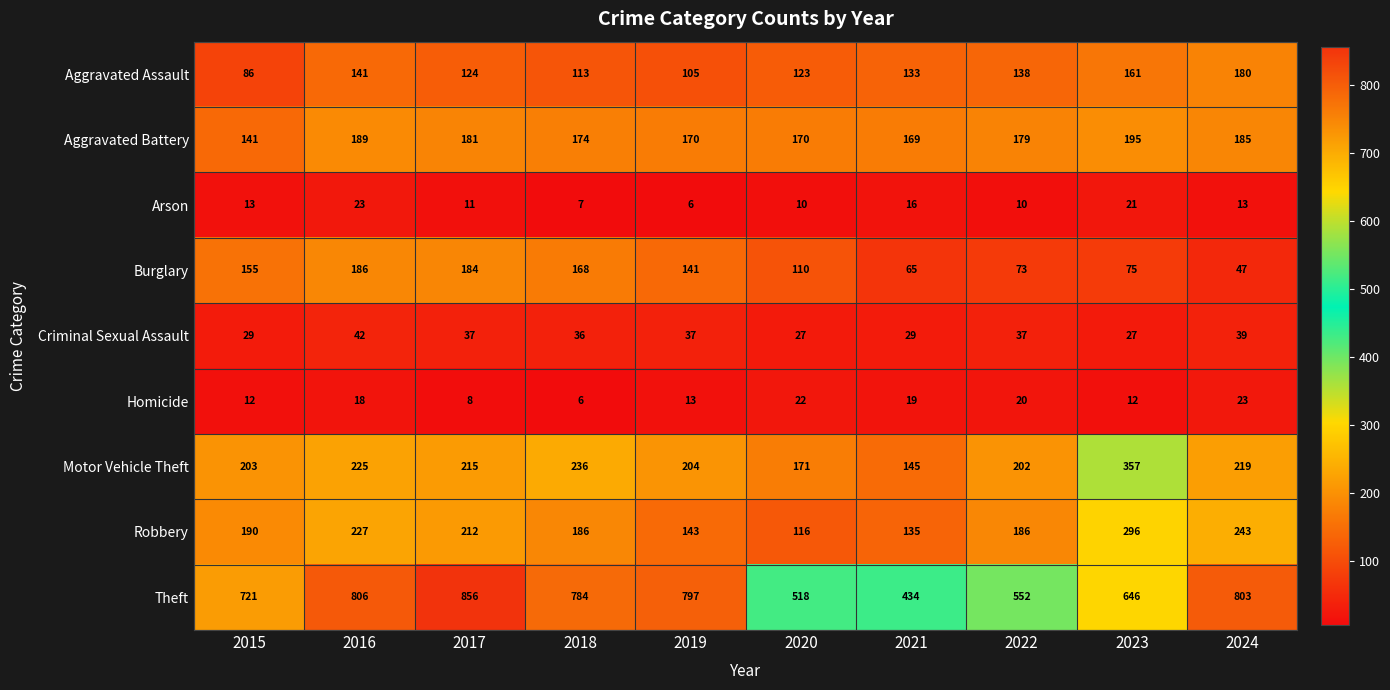

The Robbery series shows 212 at 2017. True or false?

True